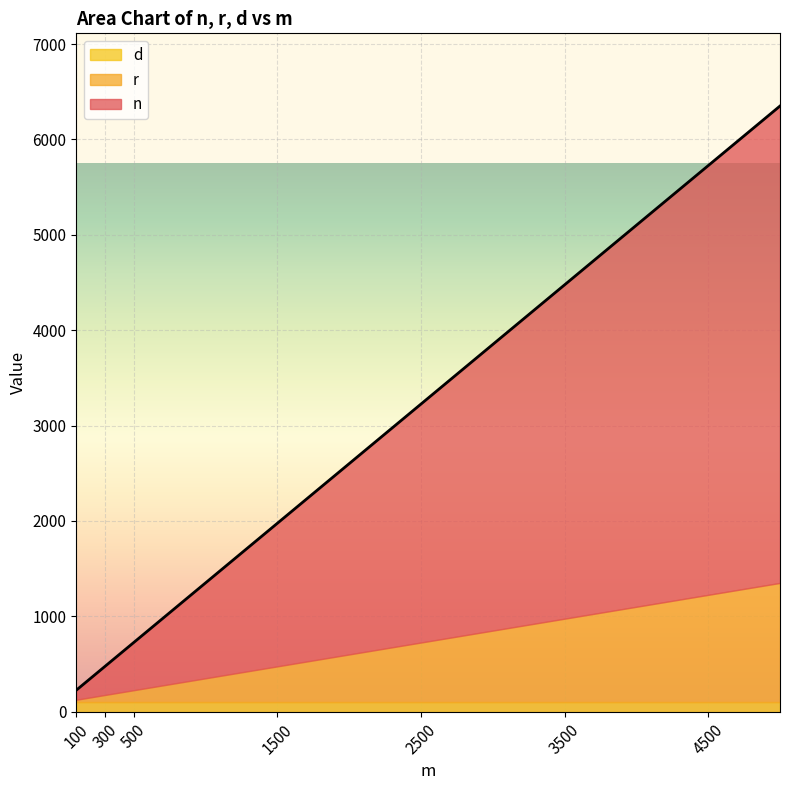

Between 400 and 2500, which series saw the biggest shift?

n